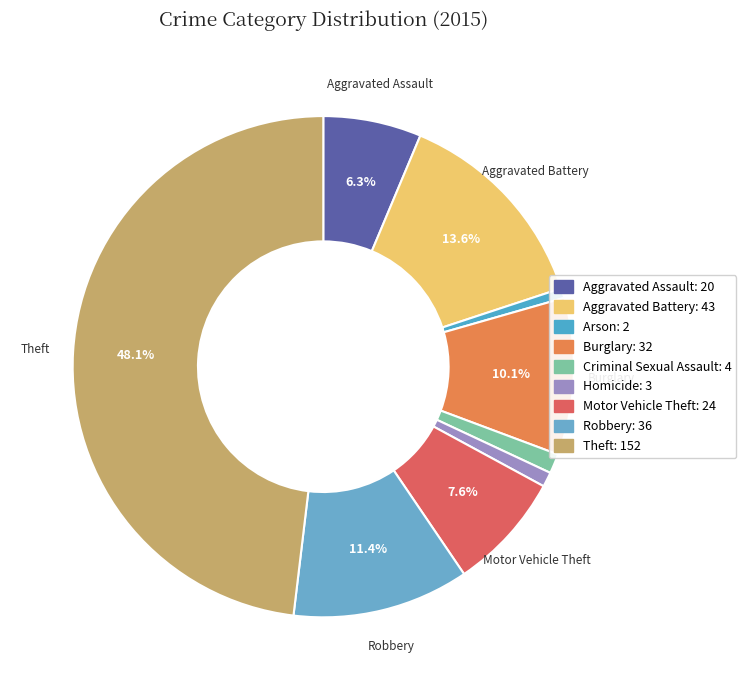

Rank the categories by value from lowest to highest.

Arson, Homicide, Criminal Sexual Assault, Aggravated Assault, Motor Vehicle Theft, Burglary, Robbery, Aggravated Battery, Theft